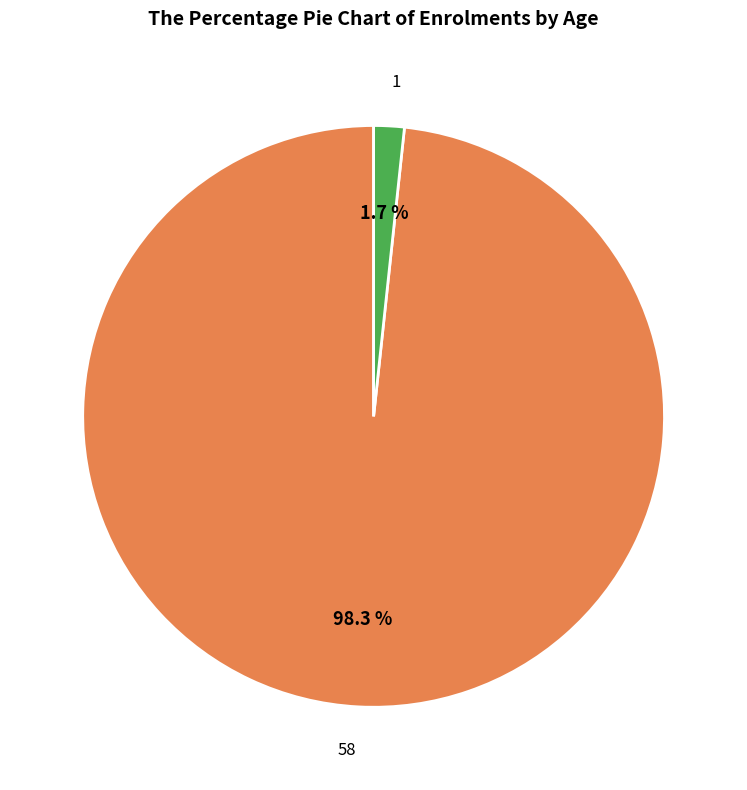

Which has a higher value, 58 or 1?

58